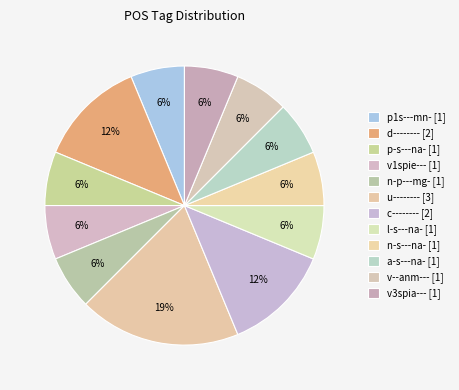

What is the ratio of the value at u-------- to the value at l-s---na-?

3.0